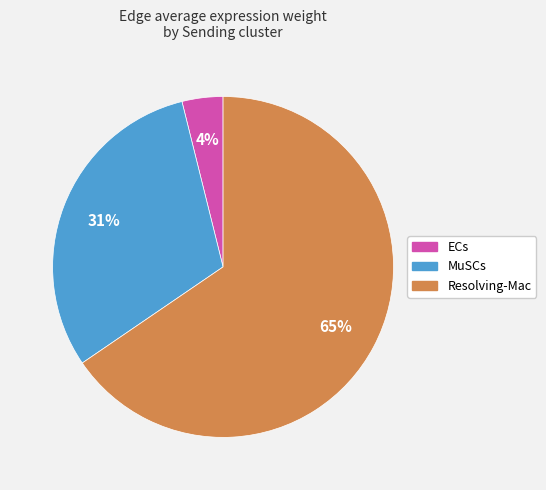

Between ECs and MuSCs, which is larger?

MuSCs